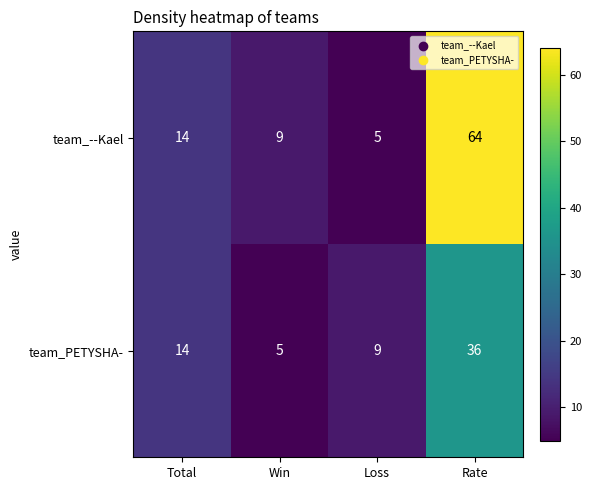

Reading right to left, what are all the values shown in this chart?

team_--Kael: 64	5	9	14
team_PETYSHA-: 36	9	5	14